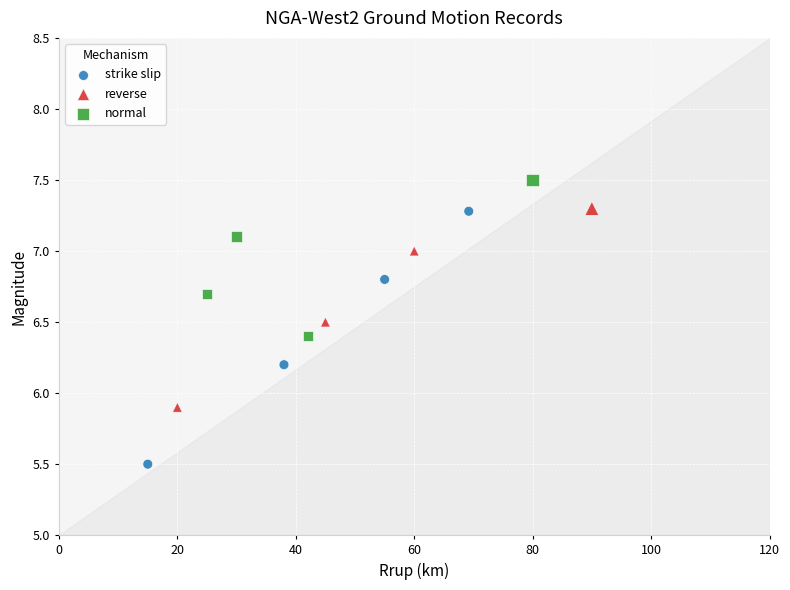

Which series contains the highest Y value?

normal